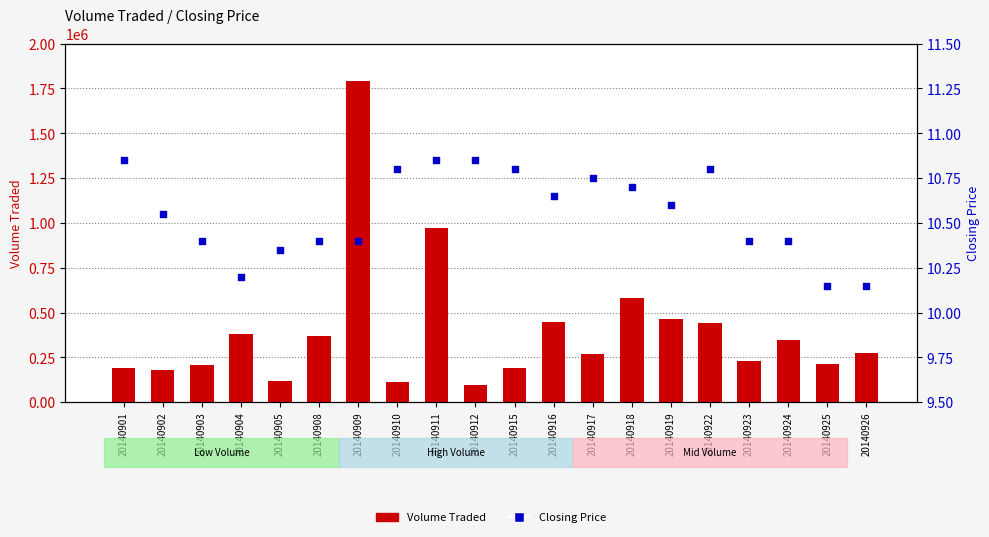

Which series has the largest Y range (max minus min)?

Volume Traded